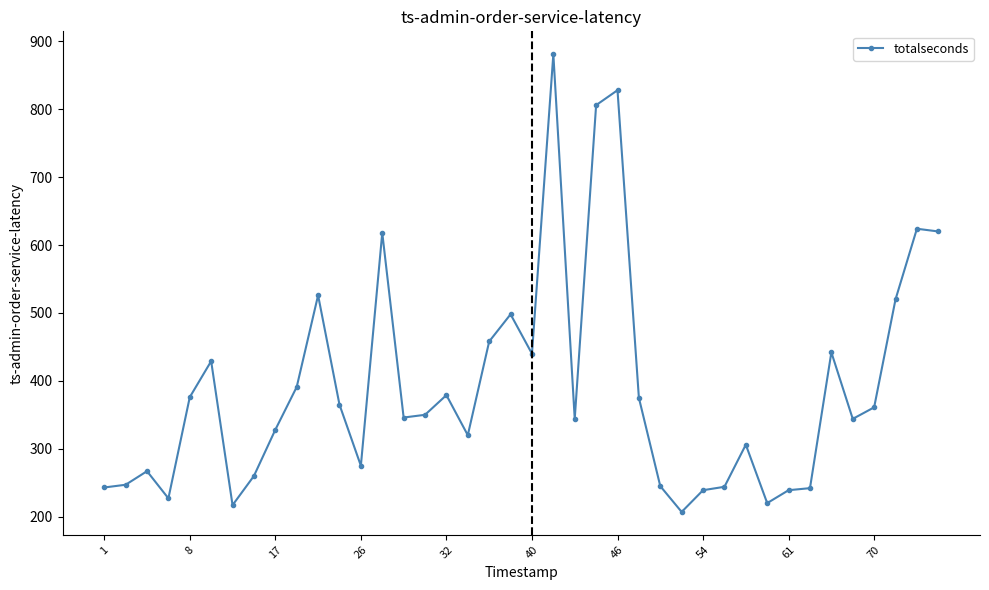

What is the average value?

391